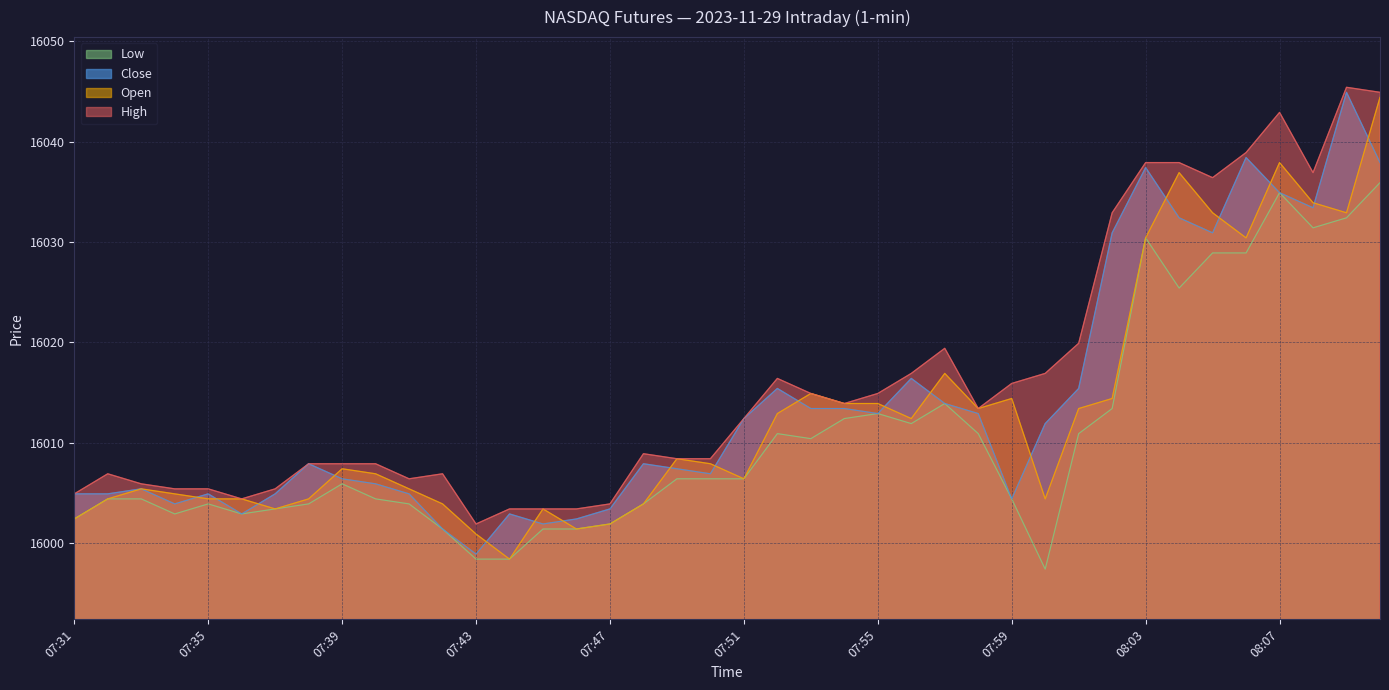

Where does the Close series first go above 16007?

07:38